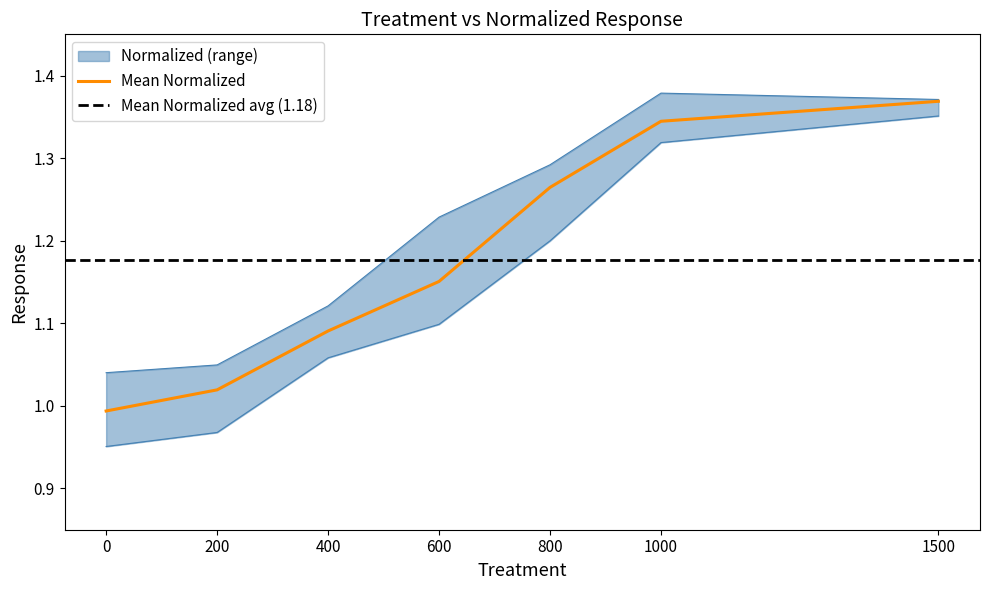

What is the difference between the second highest and minimum values in the Mean Normalized series?

0.4